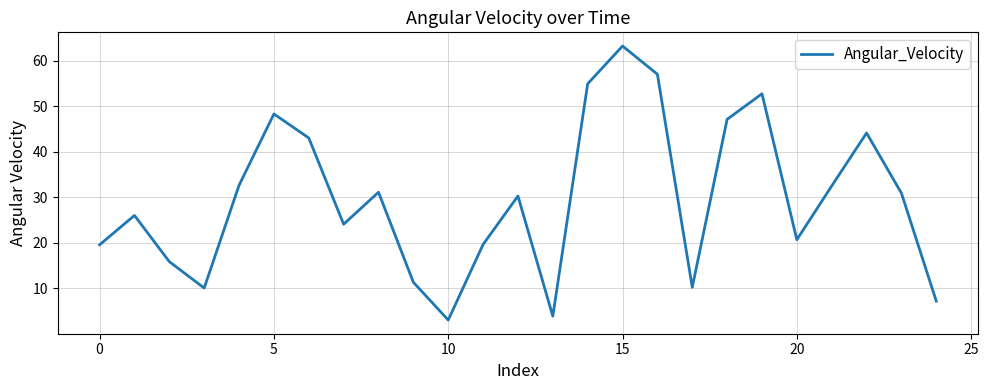

What is the difference between the maximum and minimum values?

60.2